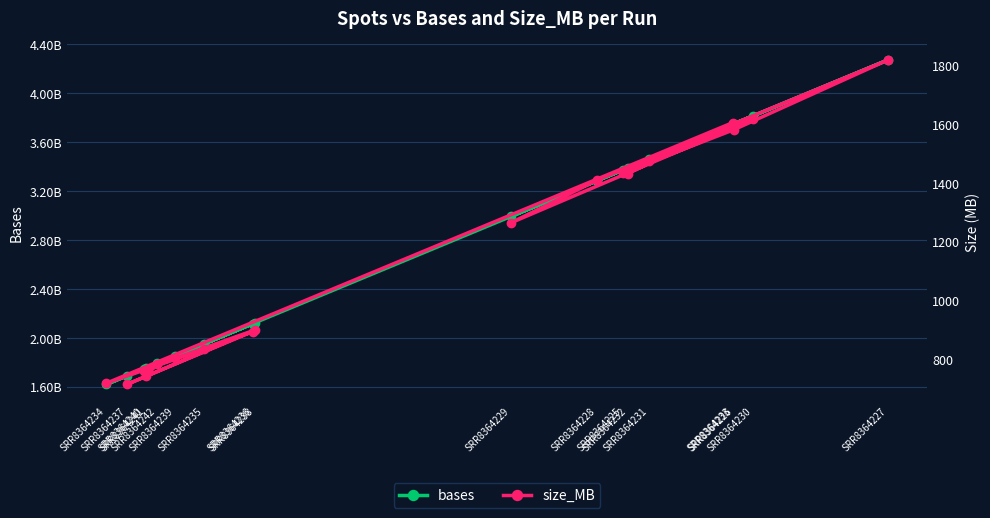

Which series has the widest spread of values?

bases